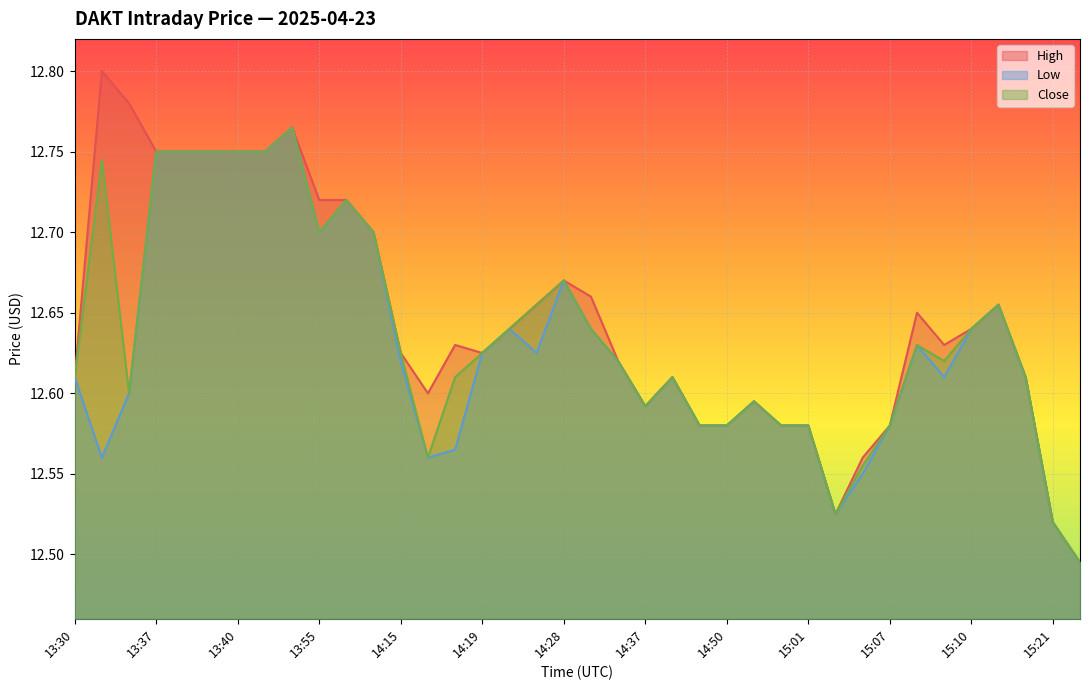

Does the chart display data point markers on the line(s)?

No